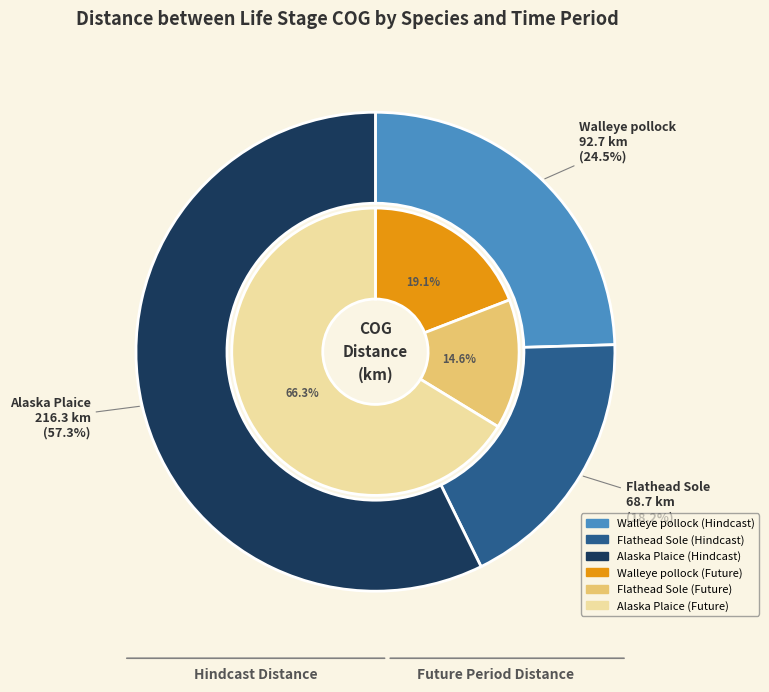

The hindcast slice represents 9% of the pie. True or false?

False